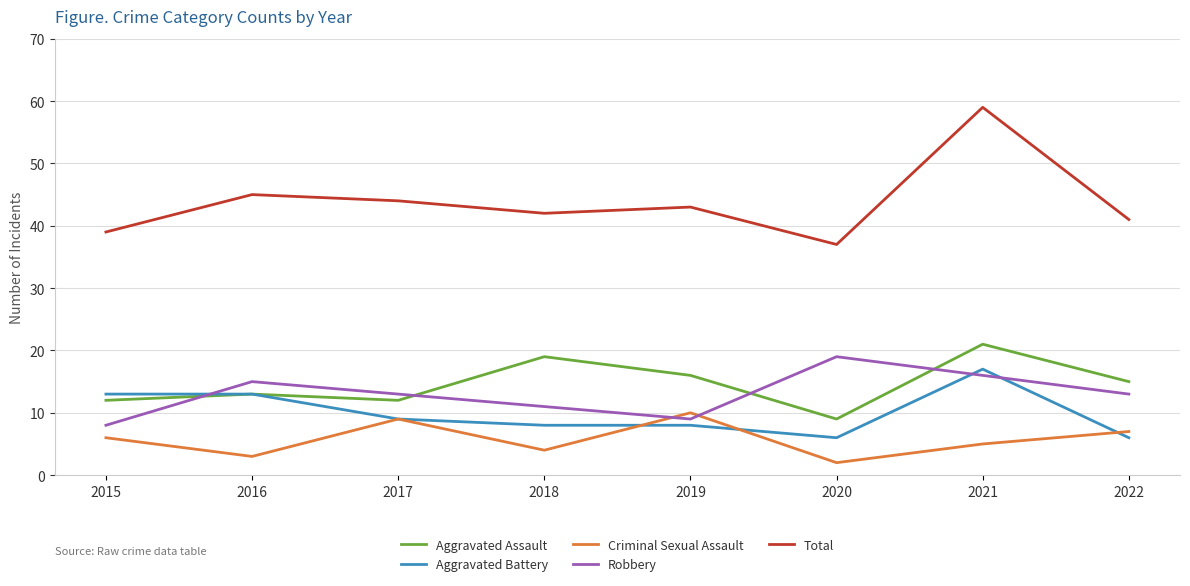

Which series has the largest range (max minus min)?

Total